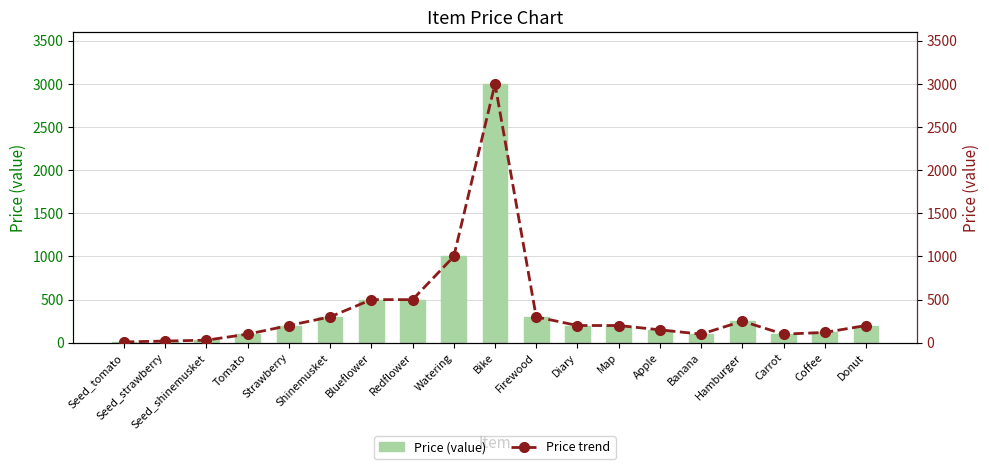

What is the value of the Price (value) bar at the 1st from the left?

10